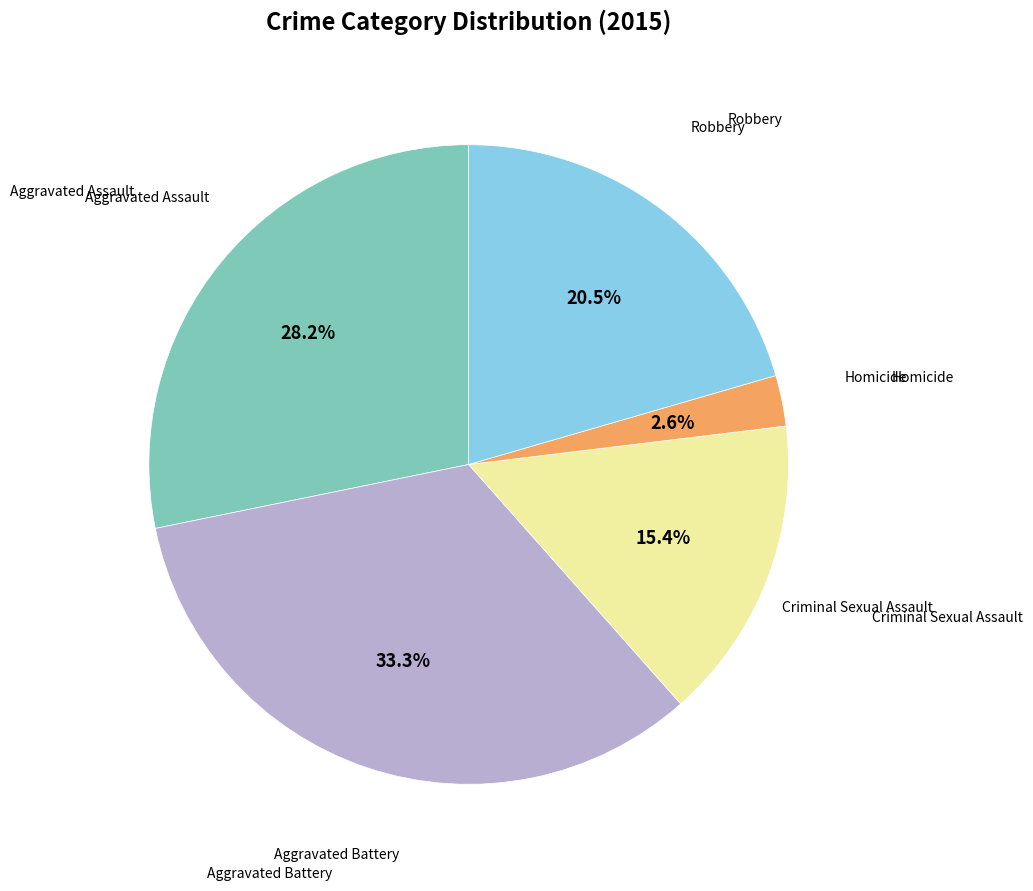

Count the number of slices in the pie.

5